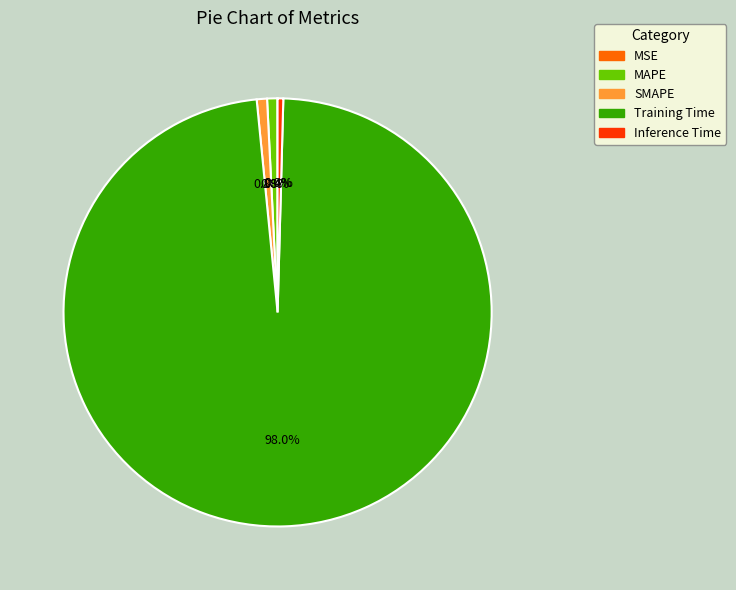

To the nearest percent, what is the difference between the largest and smallest slice percentages?

98%